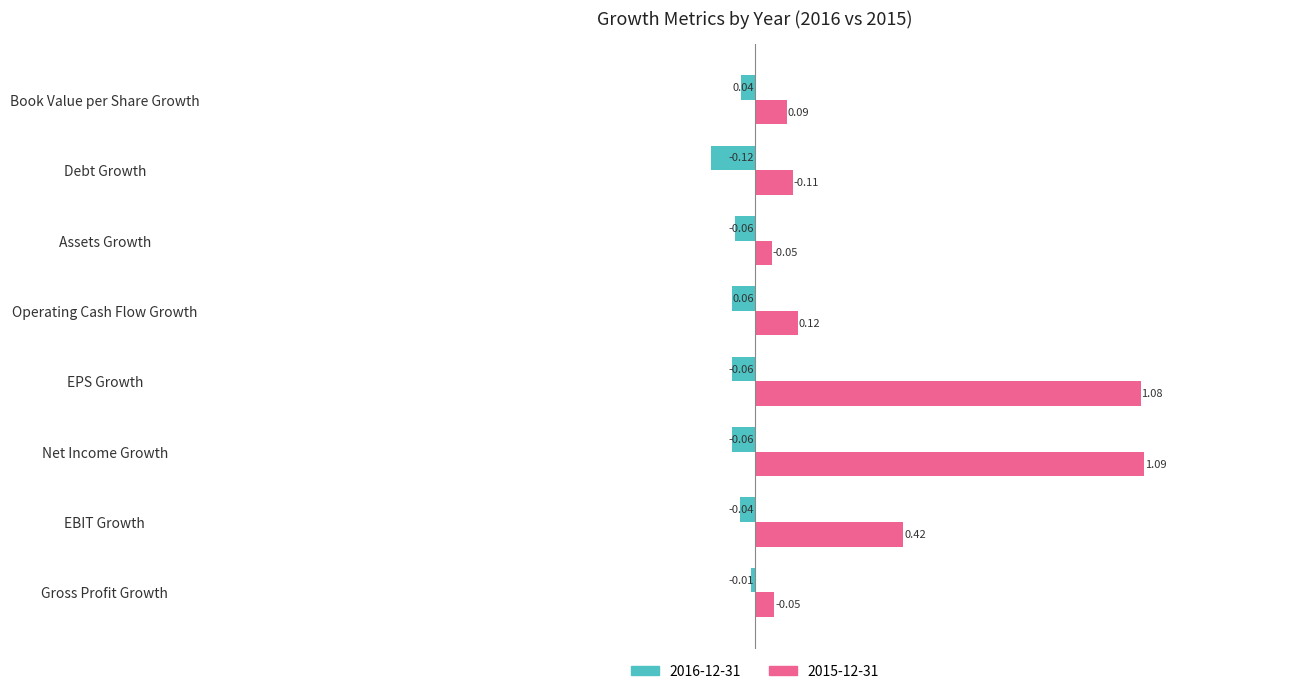

Is the value of 2015-12-31 at Operating Cash Flow Growth greater than the value of 2016-12-31 at EBIT Growth?

Yes